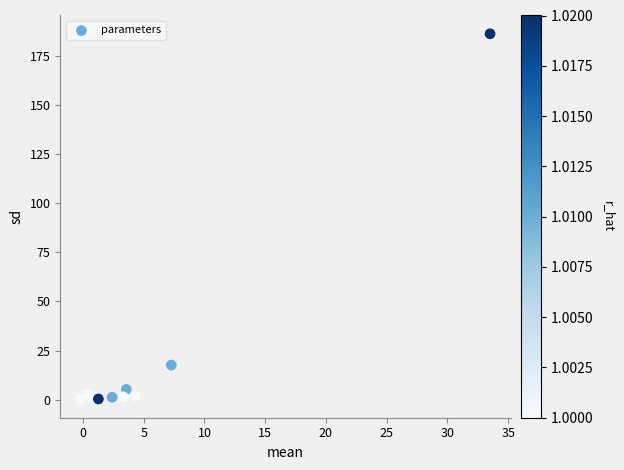

What Y value in the scatter plot is closest to 93?

17.6